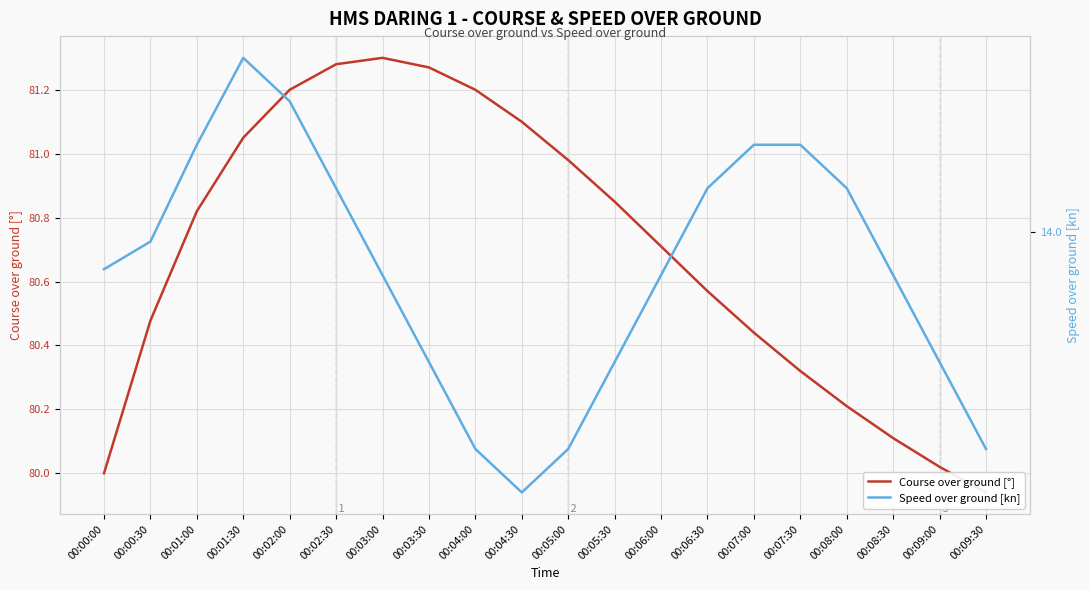

Reading right to left, list all the values displayed in this chart.

Course over ground [°]: 00:09:30=79.9	00:09:00=80.0	00:08:30=80.1	00:08:00=80.2	00:07:30=80.3	00:07:00=80.4	00:06:30=80.6	00:06:00=80.7	00:05:30=80.8	00:05:00=81.0	00:04:30=81.1	00:04:00=81.2	00:03:30=81.3	00:03:00=81.3	00:02:30=81.3	00:02:00=81.2	00:01:30=81.0	00:01:00=80.8	00:00:30=80.5	00:00:00=80.0
Speed over ground [kn]: 00:09:30=14.0	00:09:00=14.0	00:08:30=14.0	00:08:00=14.0	00:07:30=14.0	00:07:00=14.0	00:06:30=14.0	00:06:00=14.0	00:05:30=14.0	00:05:00=14.0	00:04:30=14.0	00:04:00=14.0	00:03:30=14.0	00:03:00=14.0	00:02:30=14.0	00:02:00=14.0	00:01:30=14.0	00:01:00=14.0	00:00:30=14.0	00:00:00=14.0